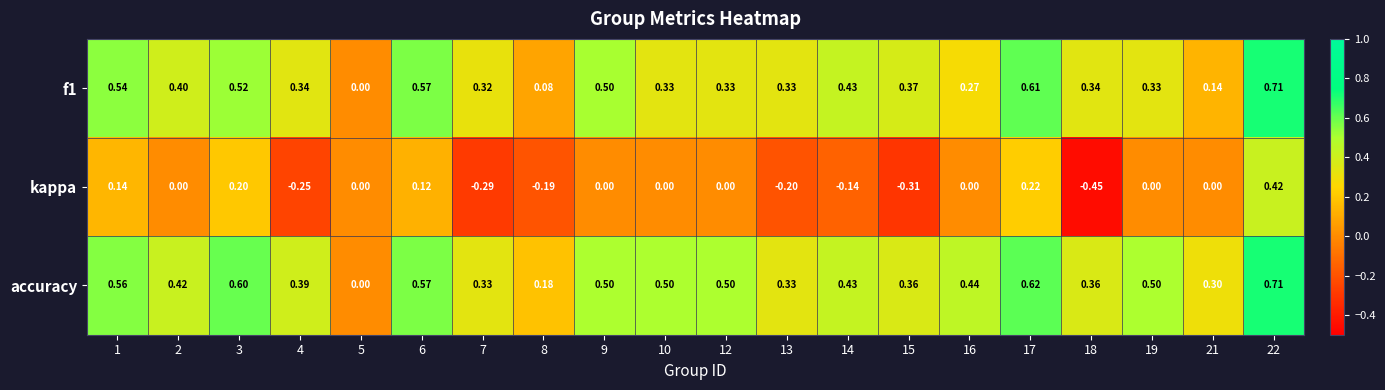

Which series has the widest spread of values?

kappa